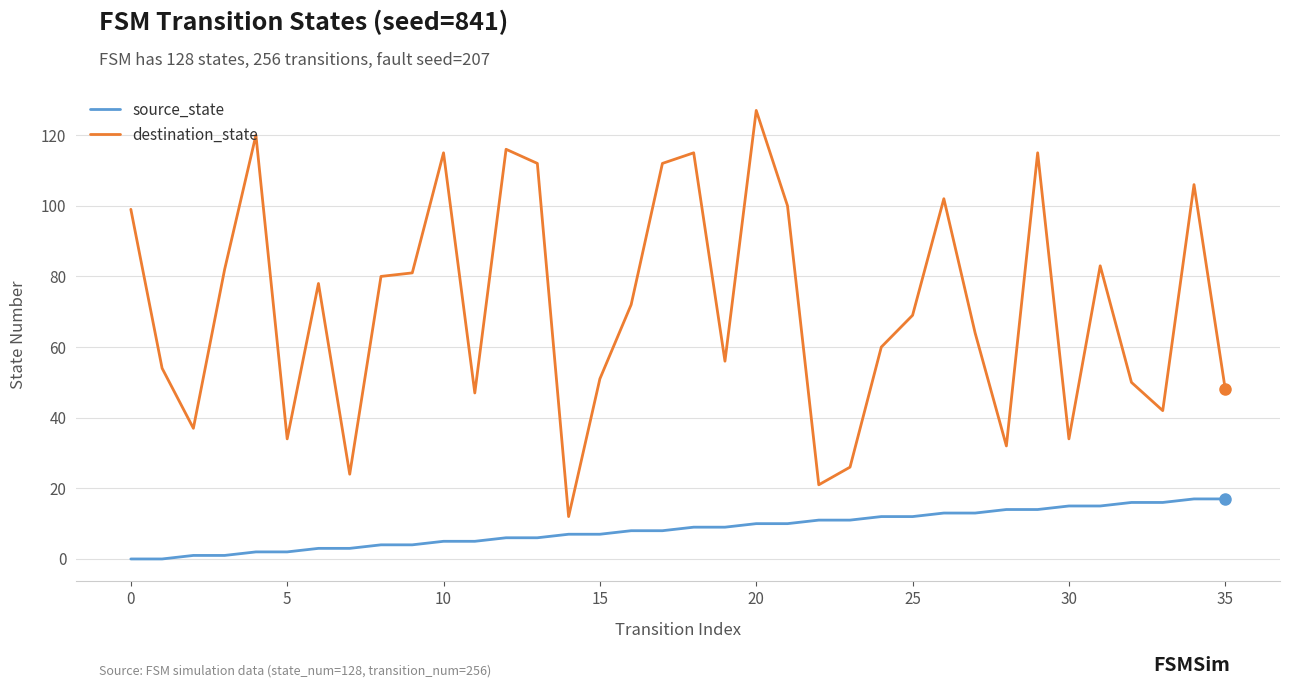

What is the difference between the maximum and minimum values in the destination_state series?

115